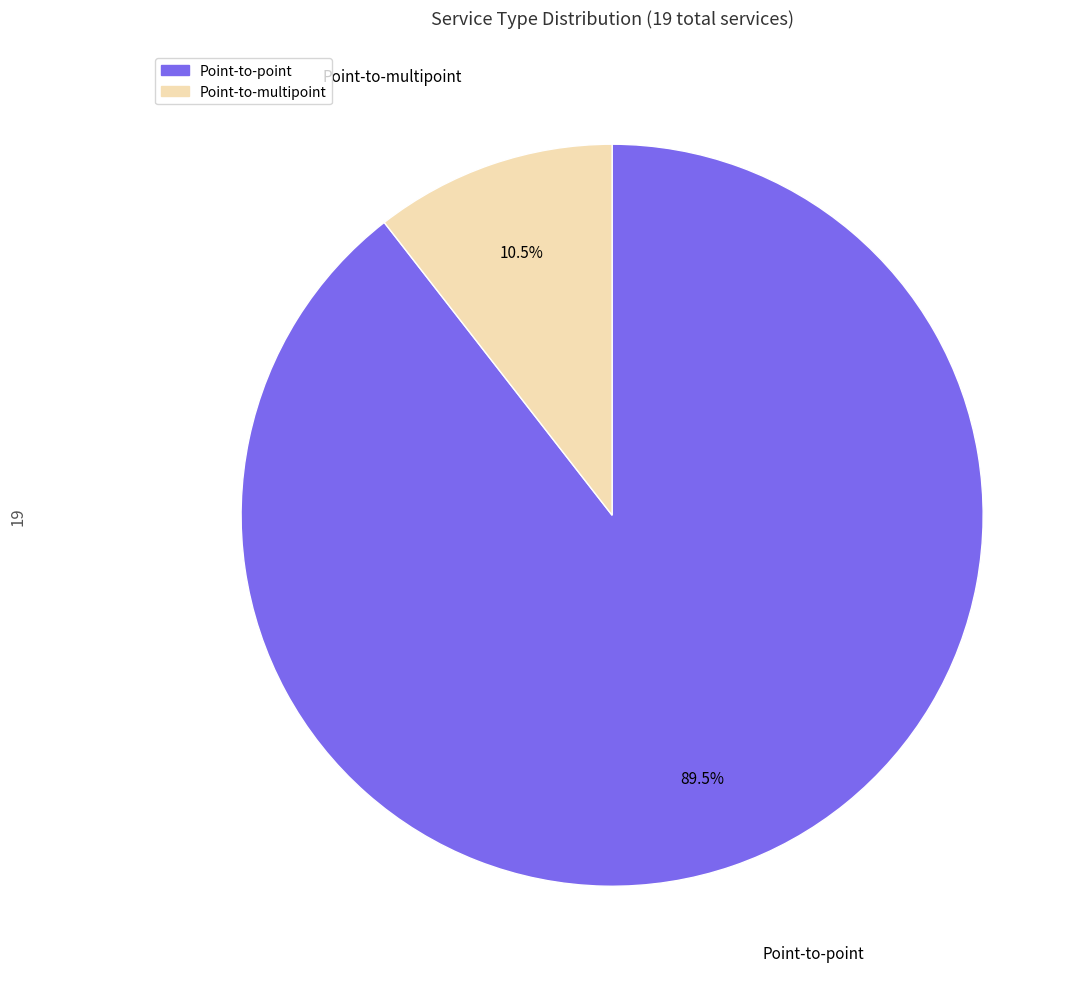

Which category accounts for the majority?

Point-to-point